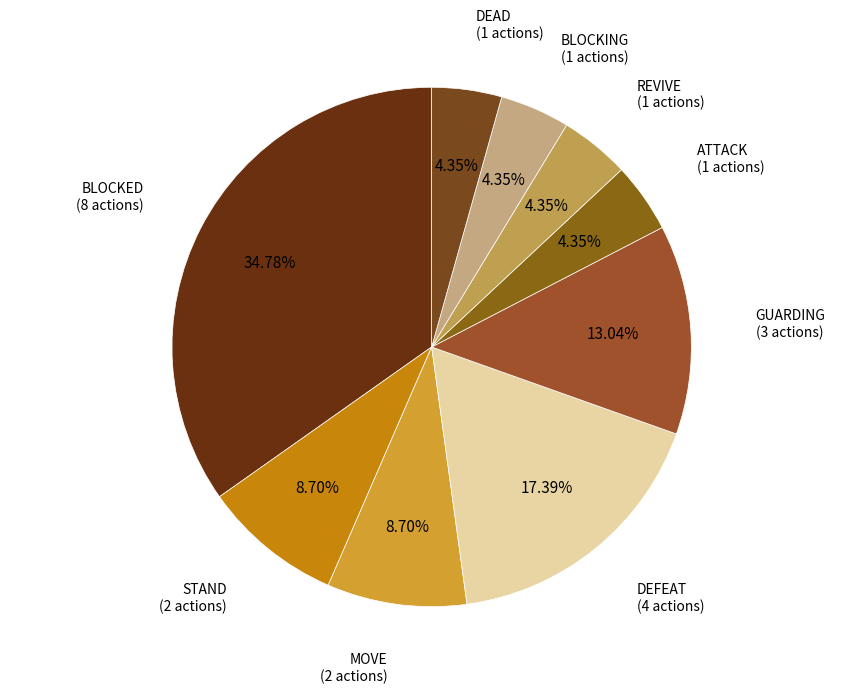

Count the number of slices in the pie.

9